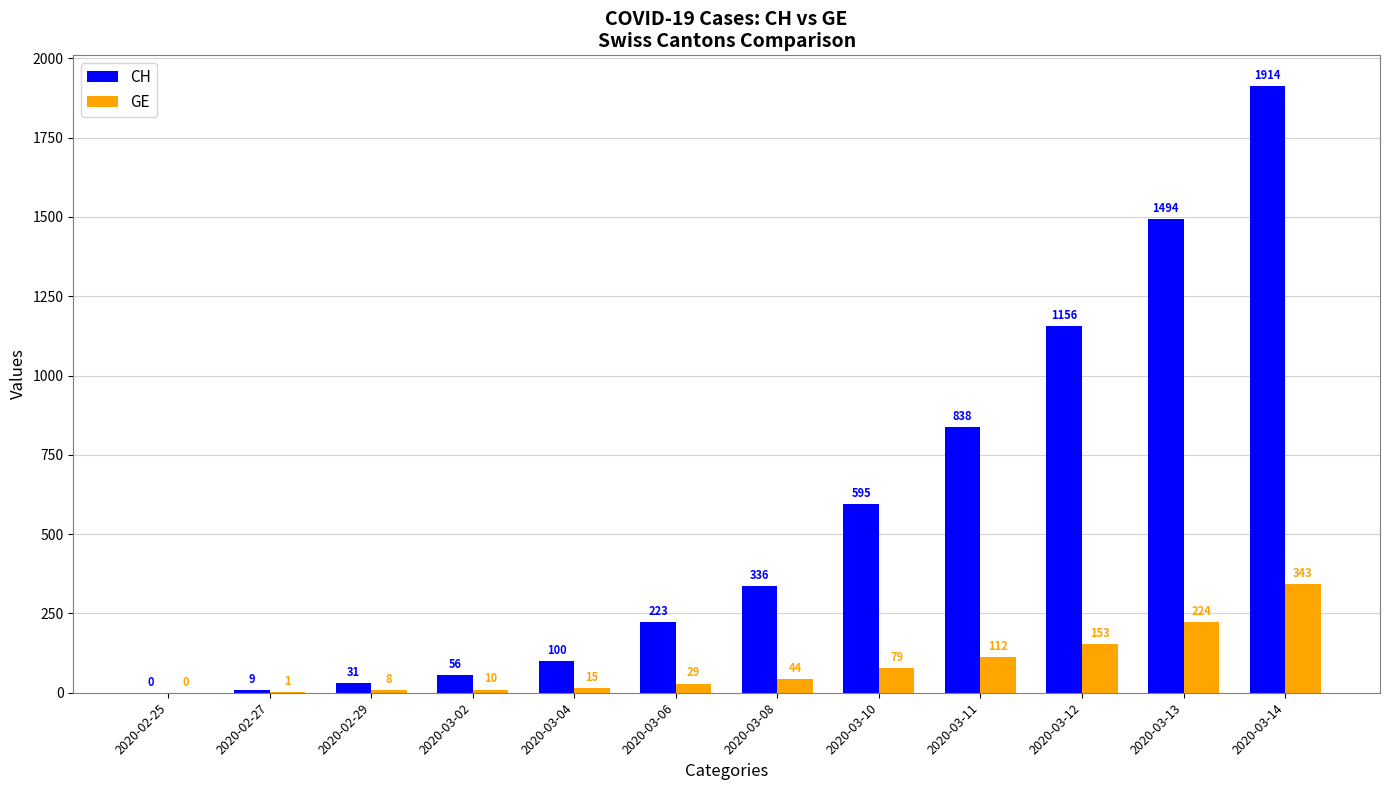

How many distinct data groups are displayed?

2